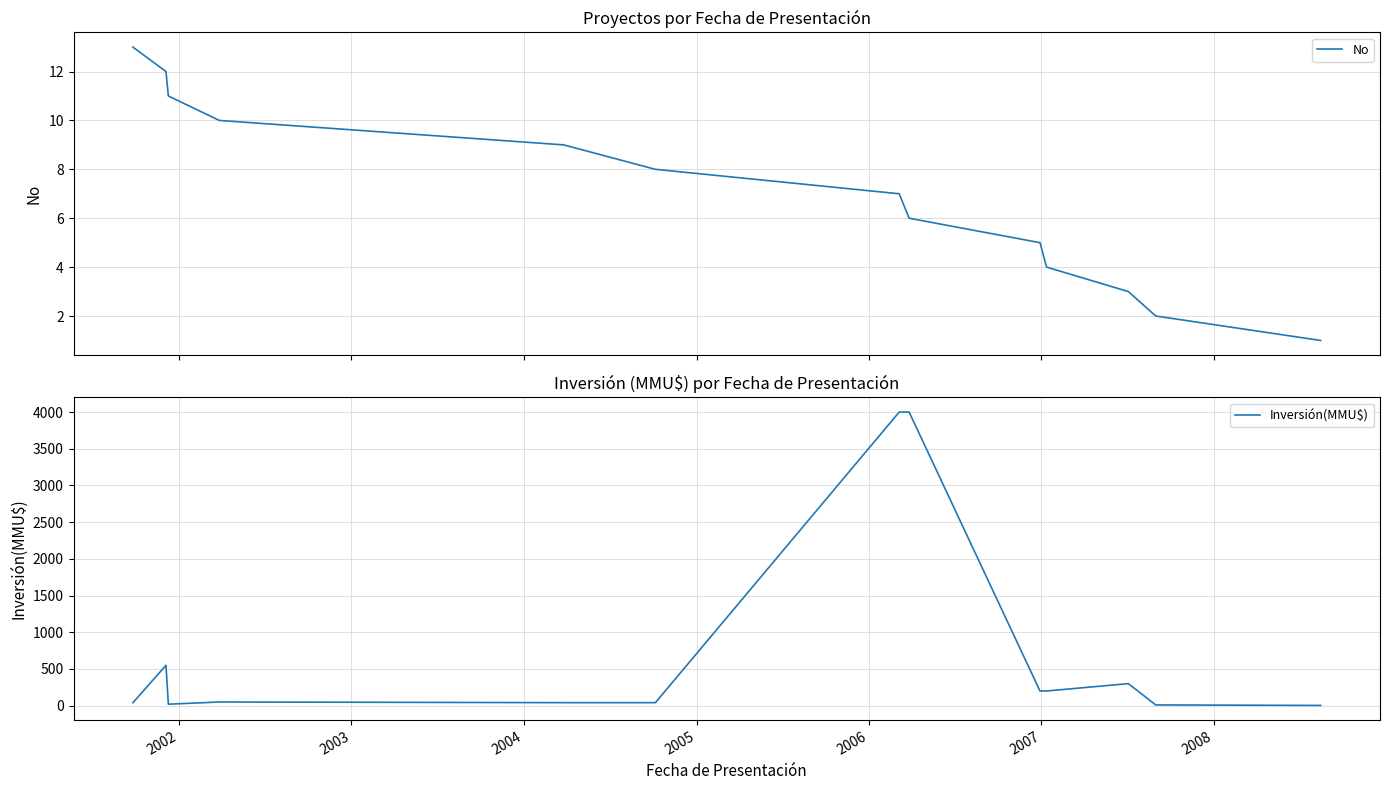

What is the maximum value for No?

13